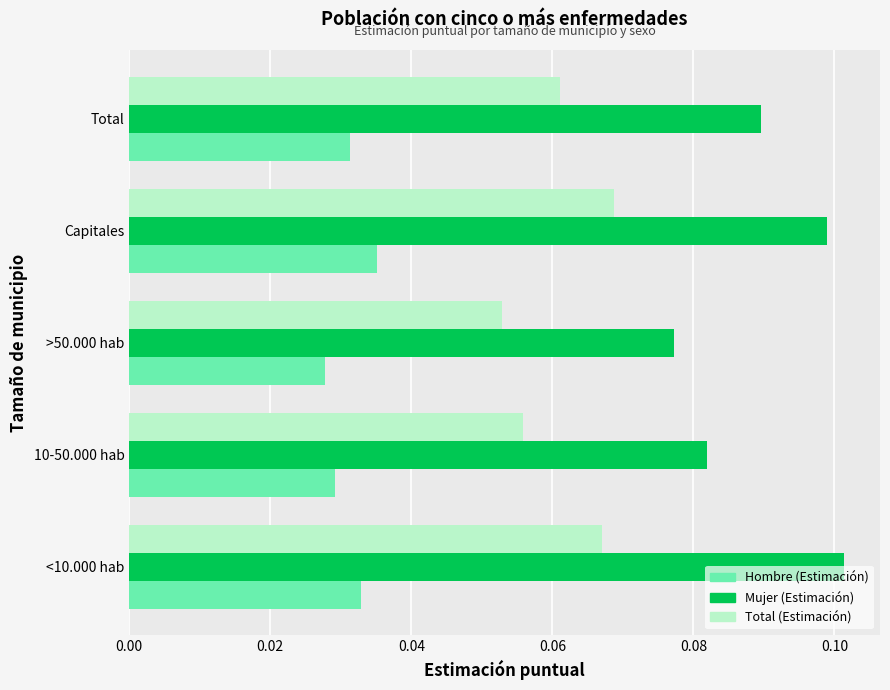

How many Hombre (Estimación) values are between 0 and 1?

5